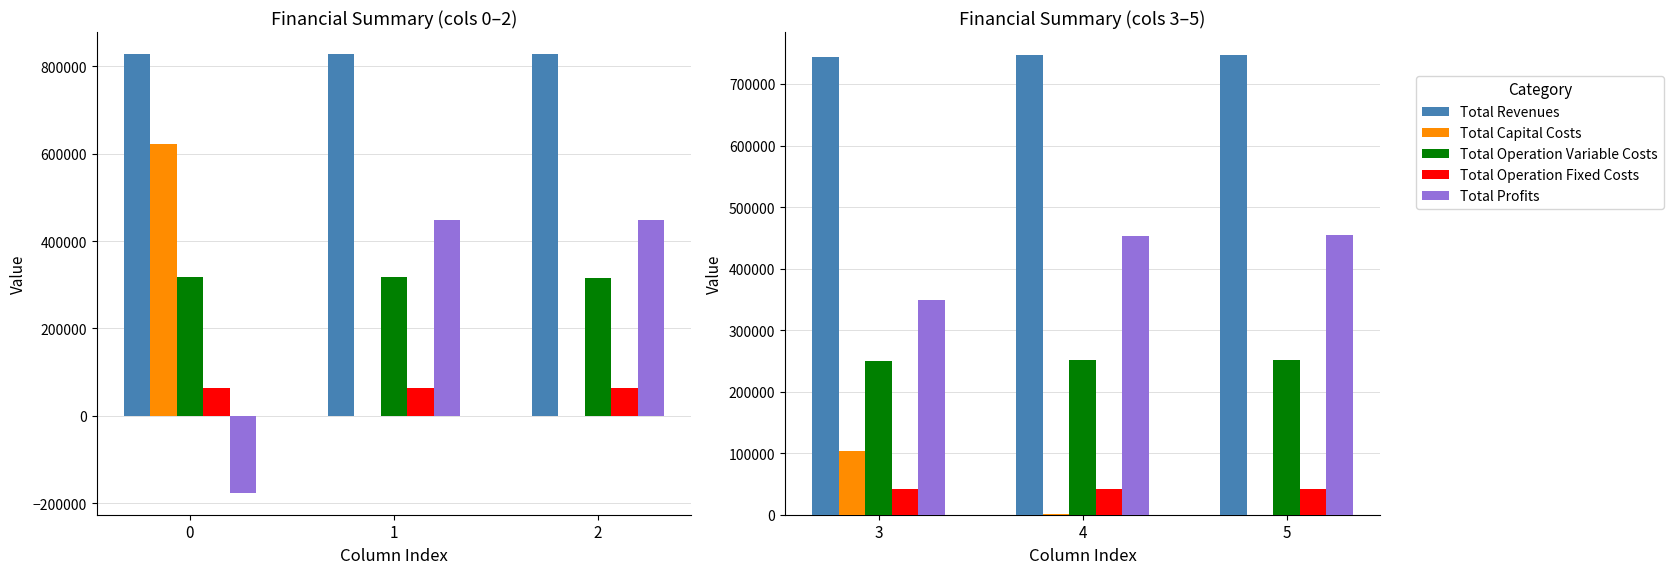

How many data points in Total Profits are above 452996?

2